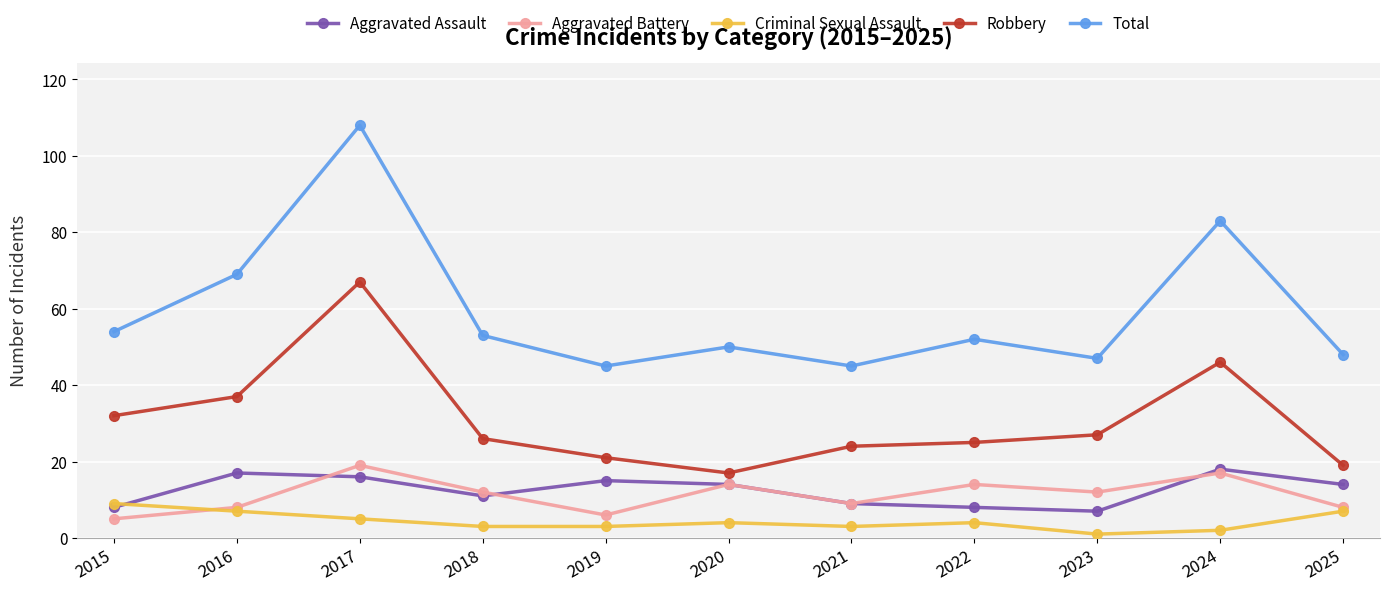

What is the difference between the highest and lowest values at 2025?

41